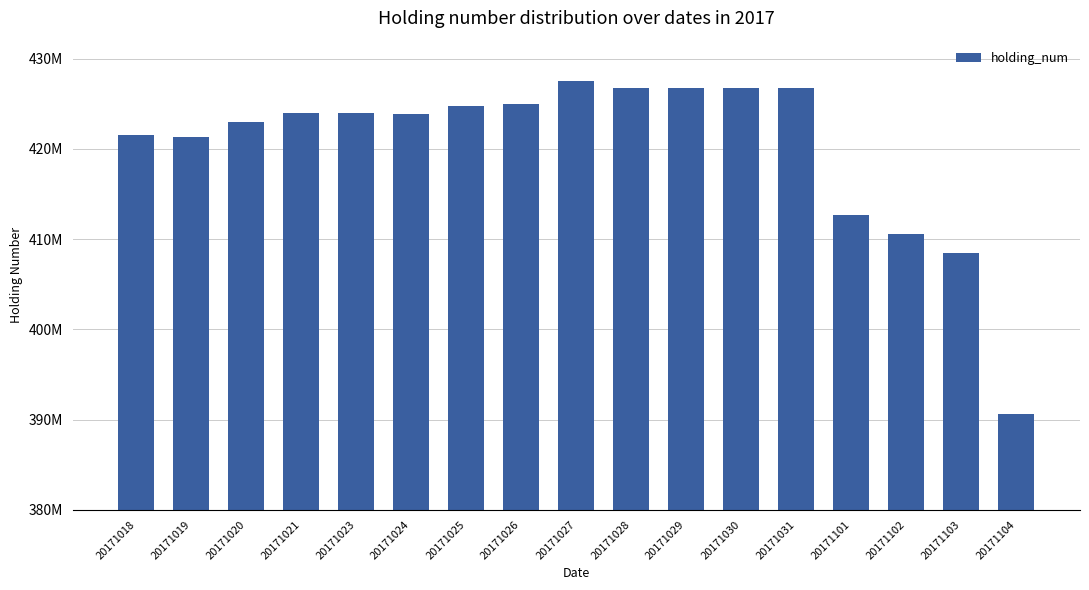

Which category has the highest value across all series?

20171027